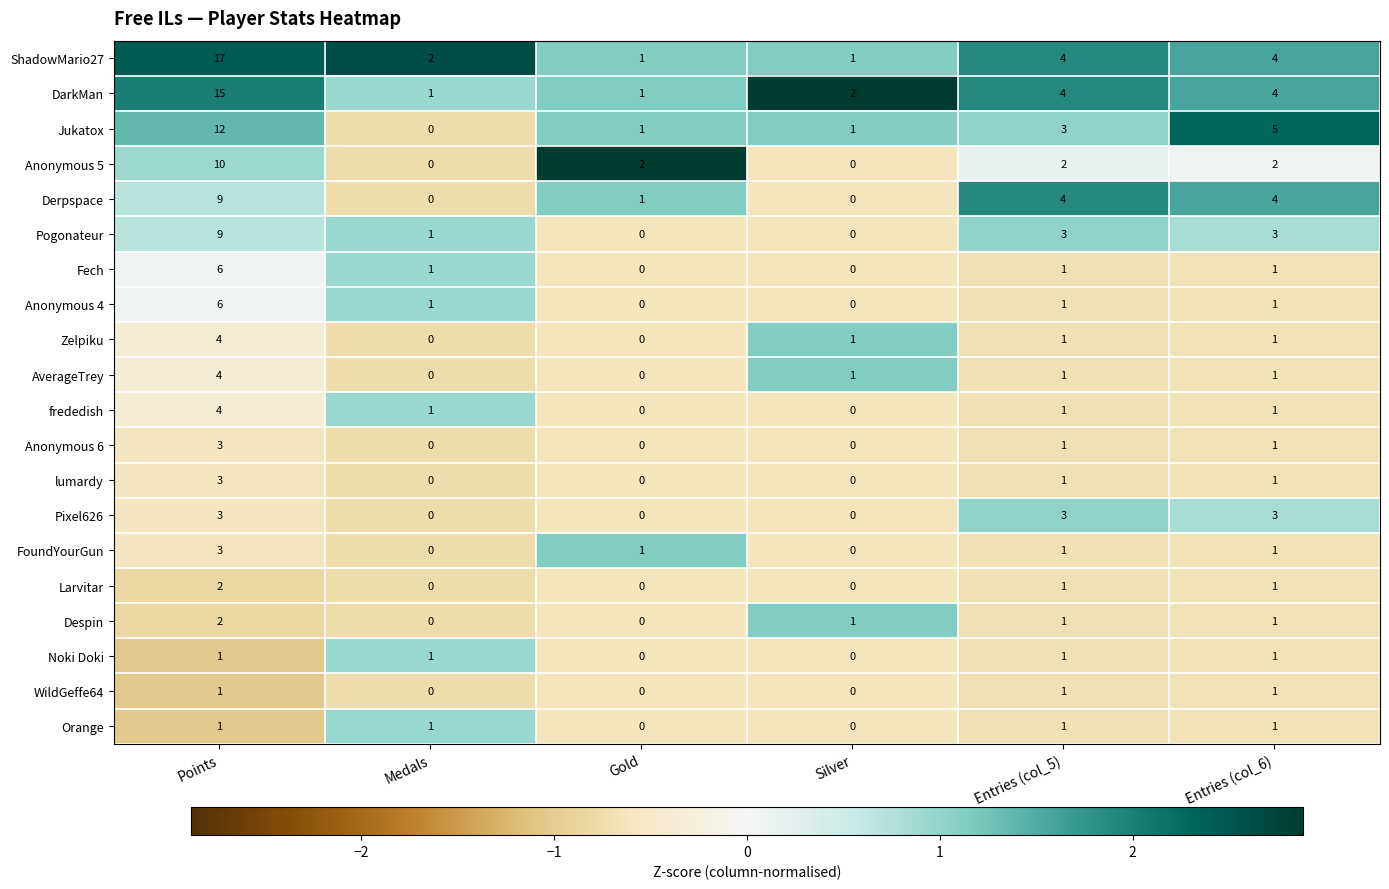

What is the minimum value shown in the chart?

0